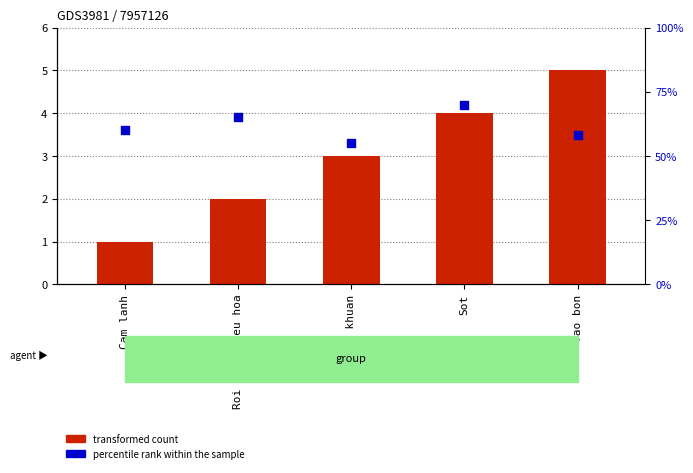

What are all the series names shown in the legend?

transformed count, percentile rank within the sample